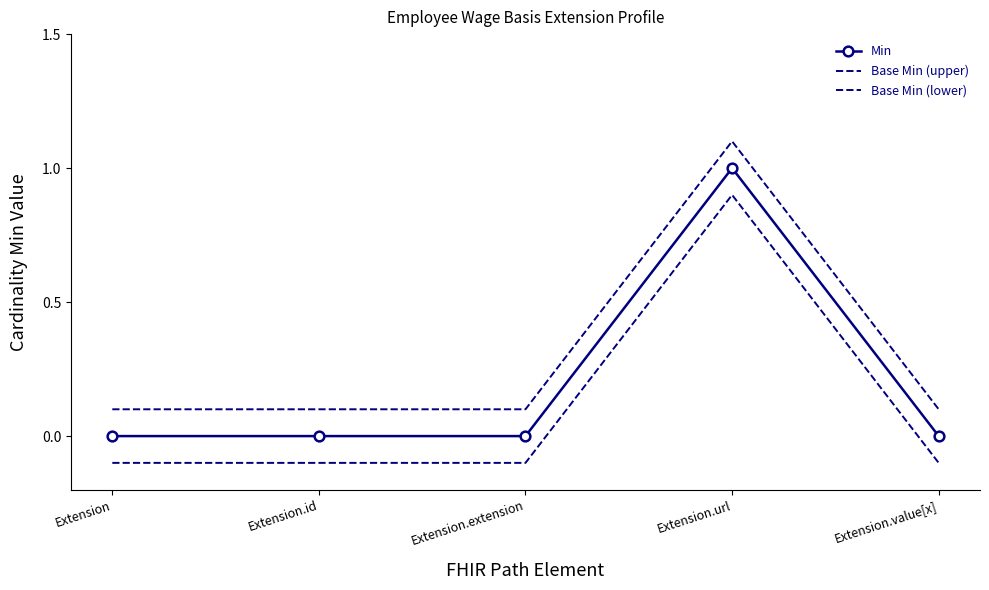

What is the average value of the Base Min (lower) series?

0.1